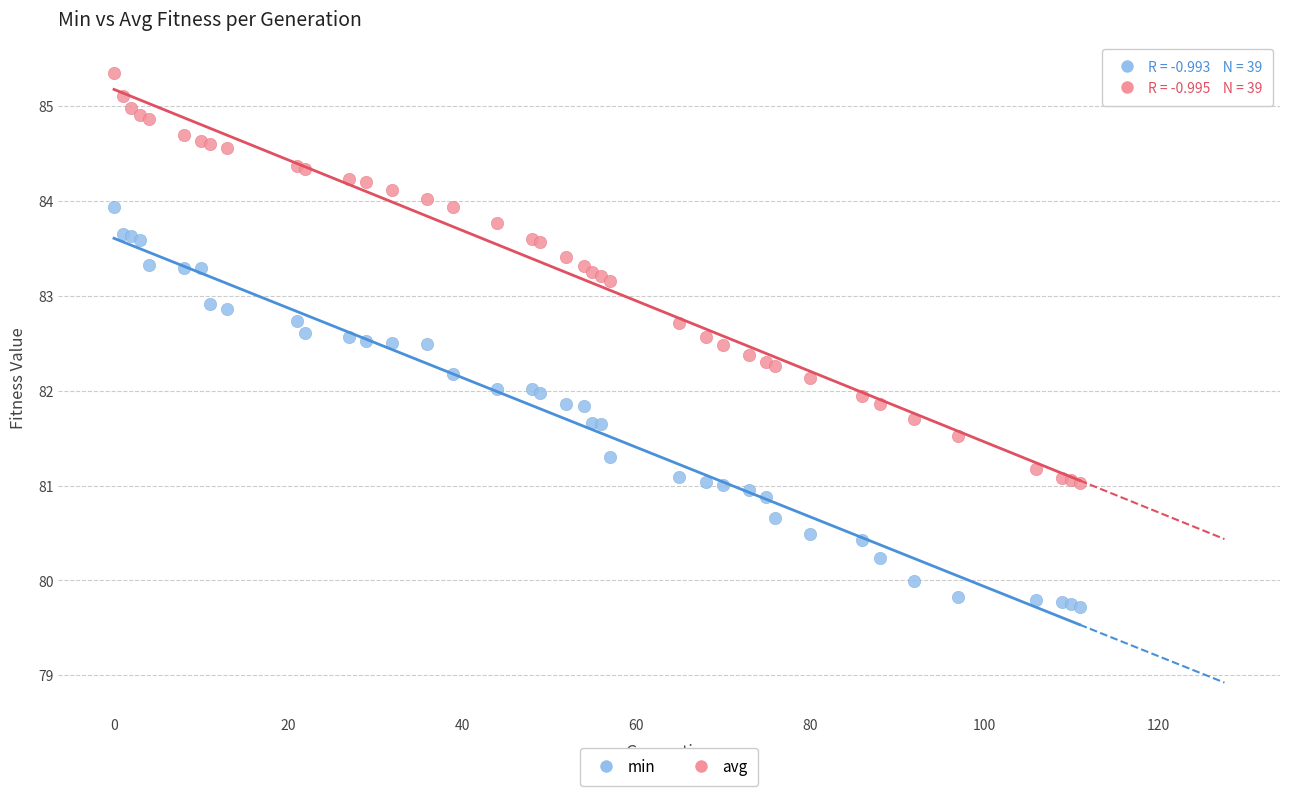

What are all the series names shown in the legend?

min, avg